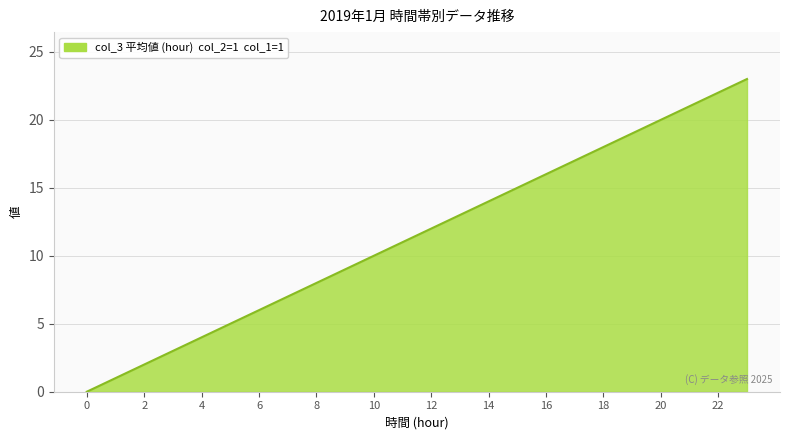

What is the difference between the maximum and minimum values?

23